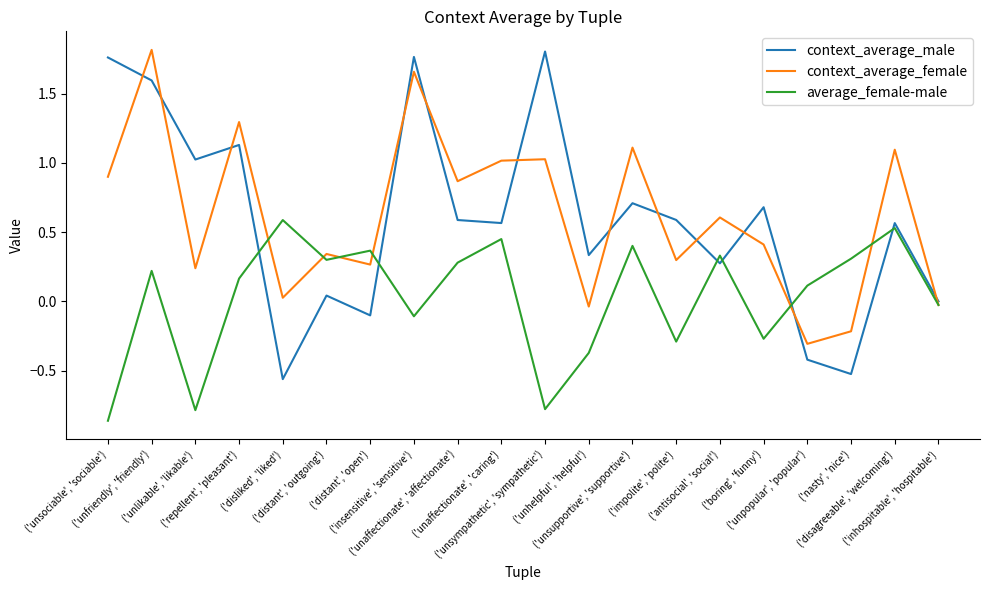

Which series has the largest range (max minus min)?

context_average_male